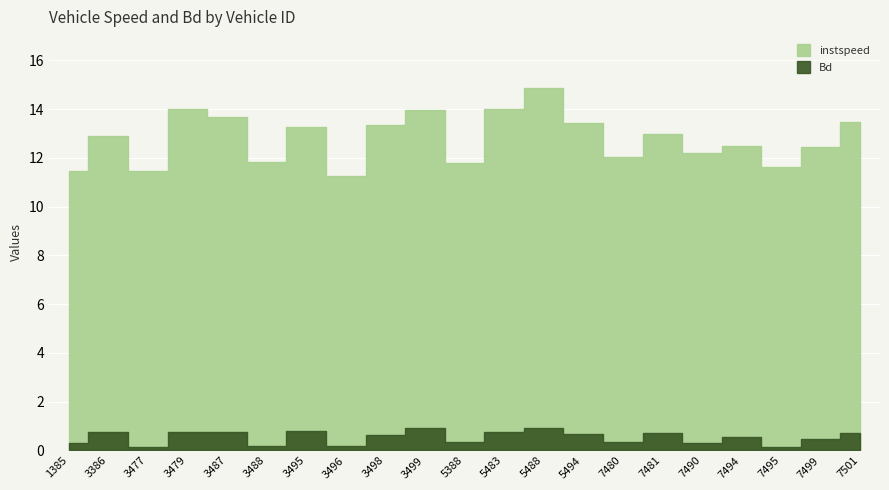

Reading left to right, what are all the values shown in this chart?

instspeed: 11.5	12.9	11.5	14.0	13.7	11.8	13.3	11.3	13.4	14.0	11.8	14.0	14.8	13.4	12.0	13.0	12.2	12.5	11.6	12.4	13.5
Bd: 0.3	0.7	0.1	0.7	0.7	0.2	0.8	0.2	0.6	0.9	0.3	0.7	0.9	0.7	0.4	0.7	0.3	0.6	0.2	0.5	0.7